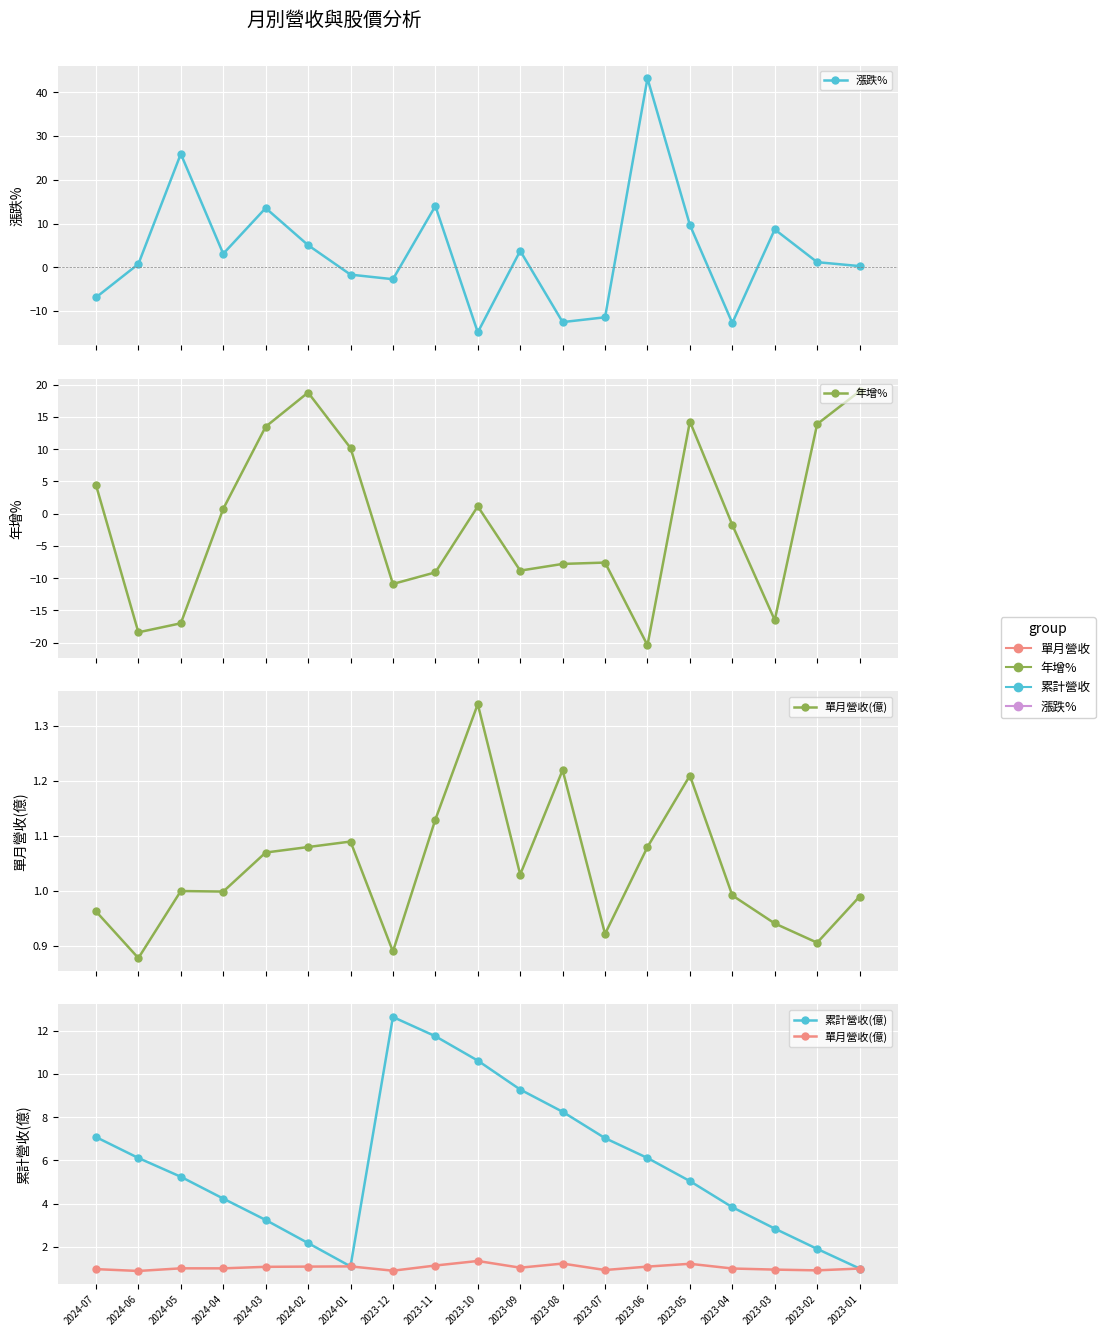

At which label does 年增% first exceed -1?

2024-07